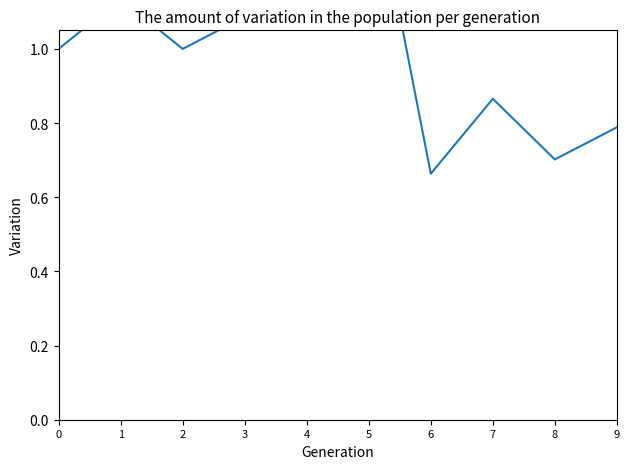

Reading left to right, transcribe all the data shown in this chart.

1.0	1.1	1.0	1.1	1.5	1.5	0.7	0.9	0.7	0.8